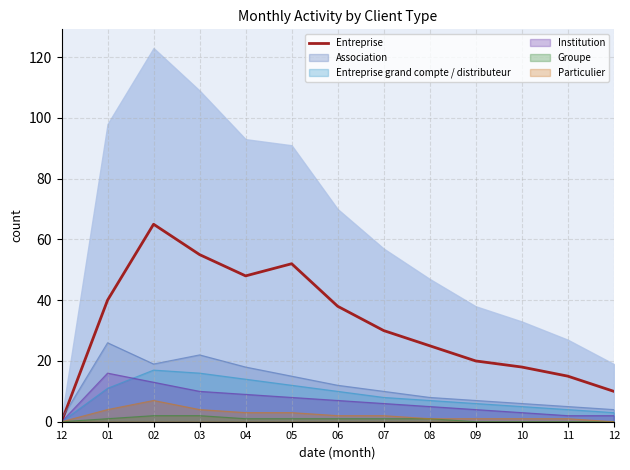

What is the average value?

32